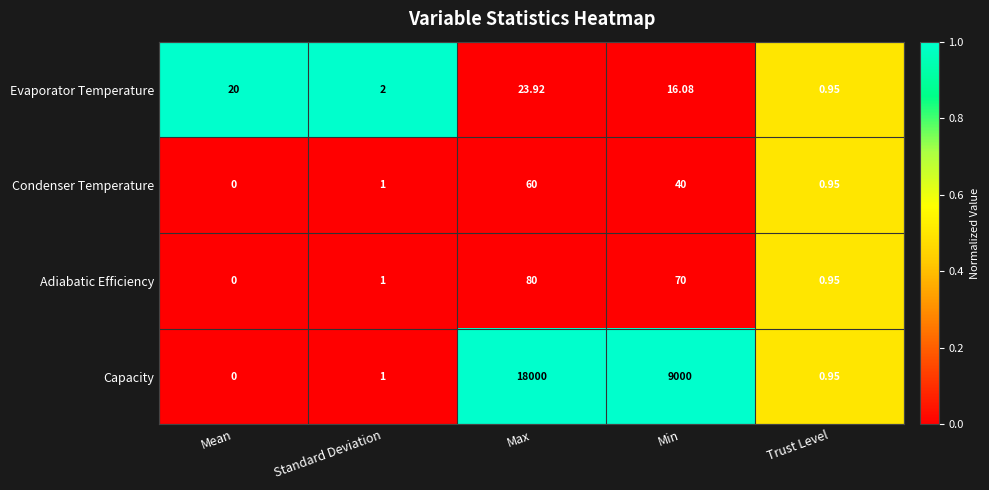

How many values in the Evaporator Temperature series exceed 16?

3